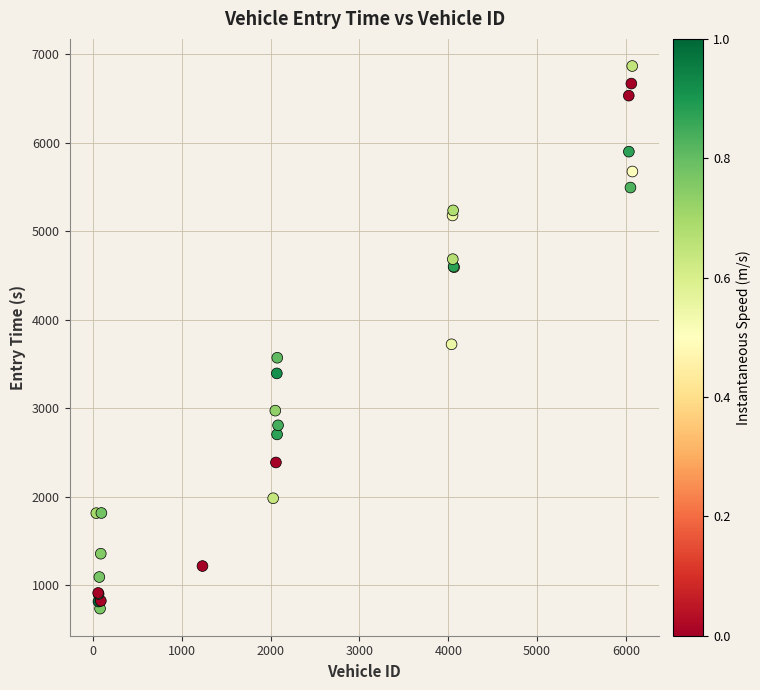

What Y value in the scatter plot is closest to 3801?

3722.7